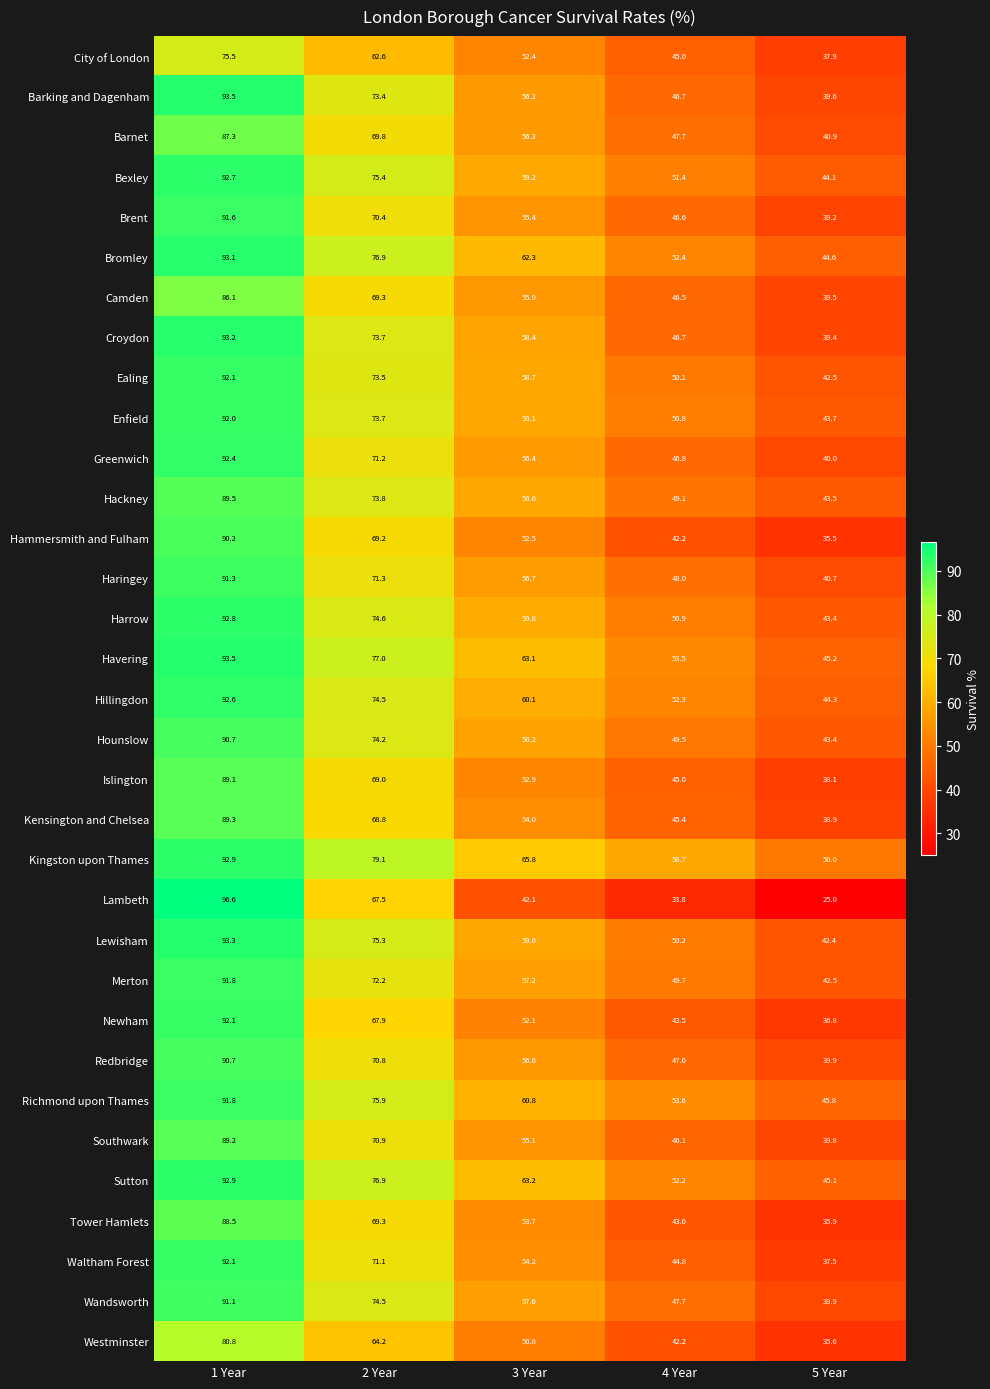

Which series changed the most between 3 Year and 4 Year?

Croydon